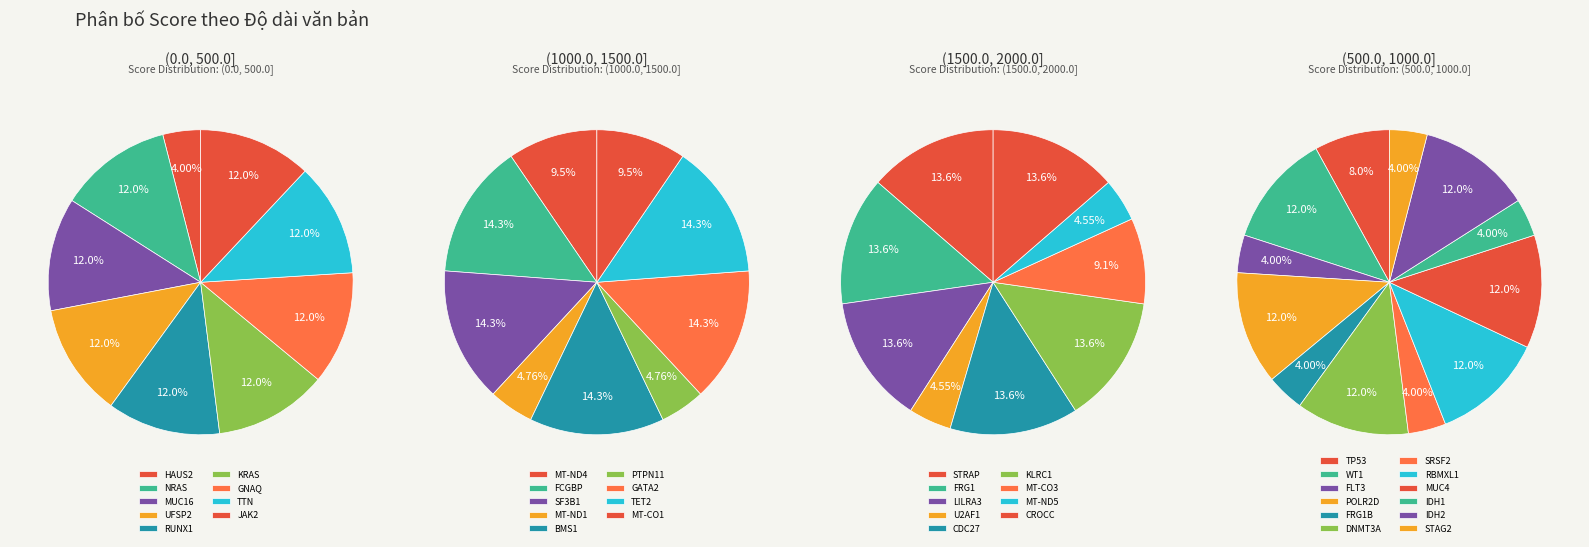

Which series has the widest spread of values?

3